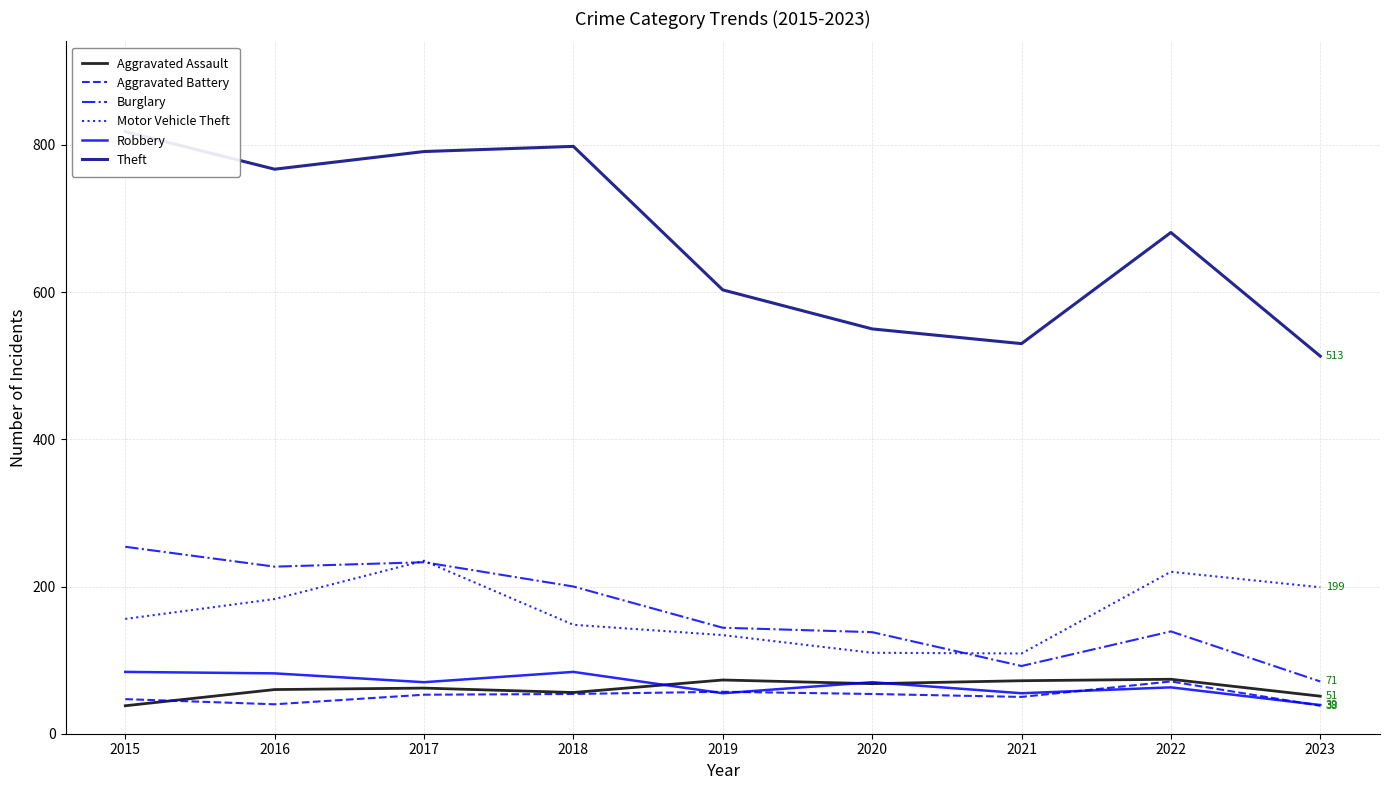

True or false: Aggravated Battery has a value of 31 at 2017.

False